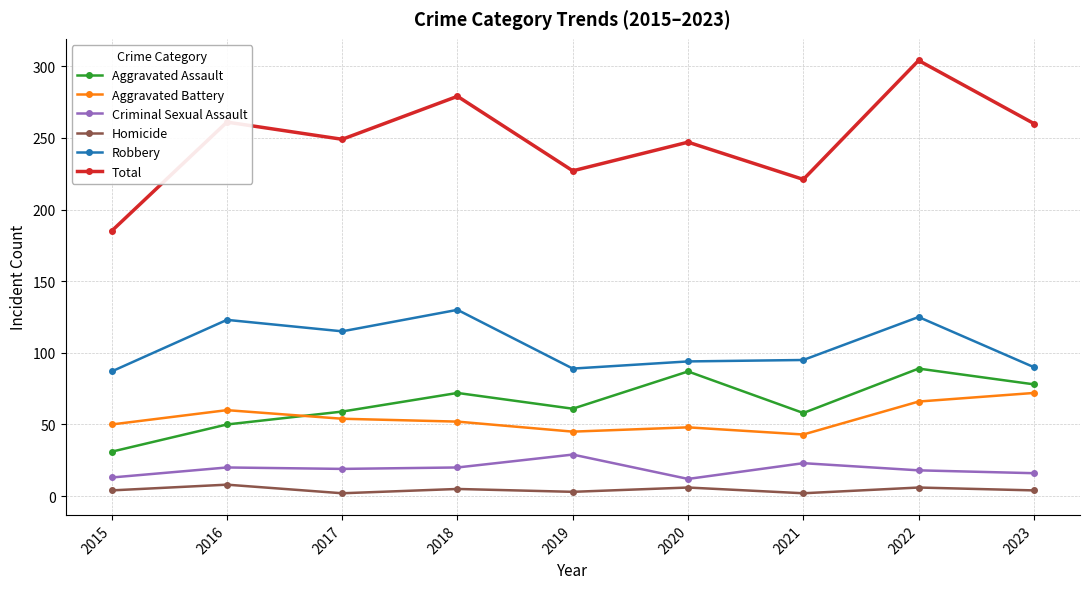

True or false: Robbery and Aggravated Assault intersect in this chart.

False